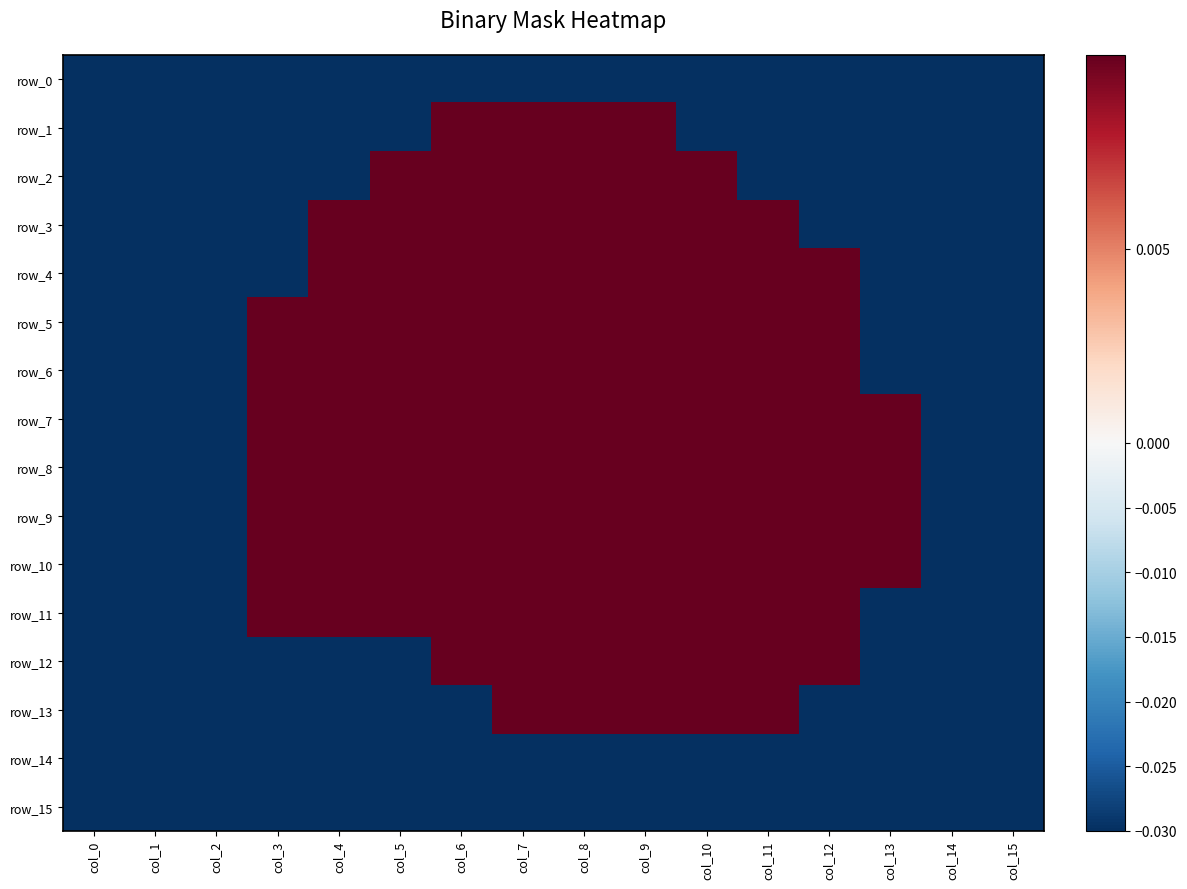

At which category is the sum across all series the highest?

col_7